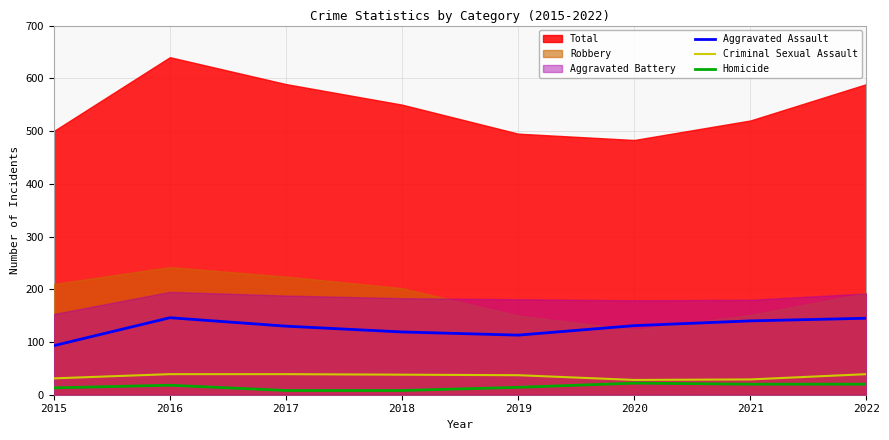

Reading right to left, extract all data points from this chart.

Aggravated Assault: 145	140	131	113	119	130	146	93
Criminal Sexual Assault: 39	29	28	37	38	39	39	31
Homicide: 20	20	22	14	8	8	18	13